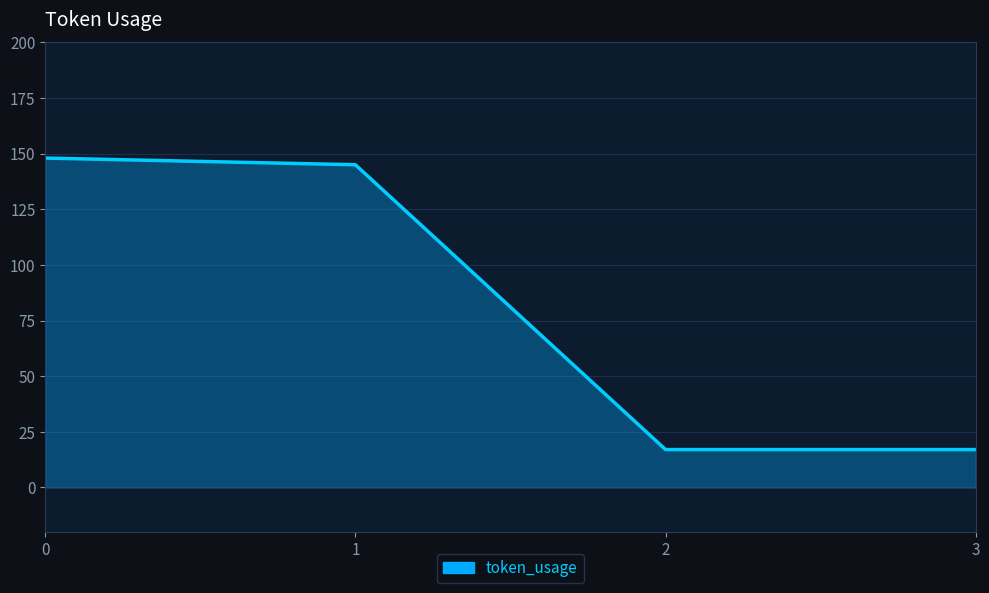

What is the ratio of the value at 0 to the value at 3?

8.7